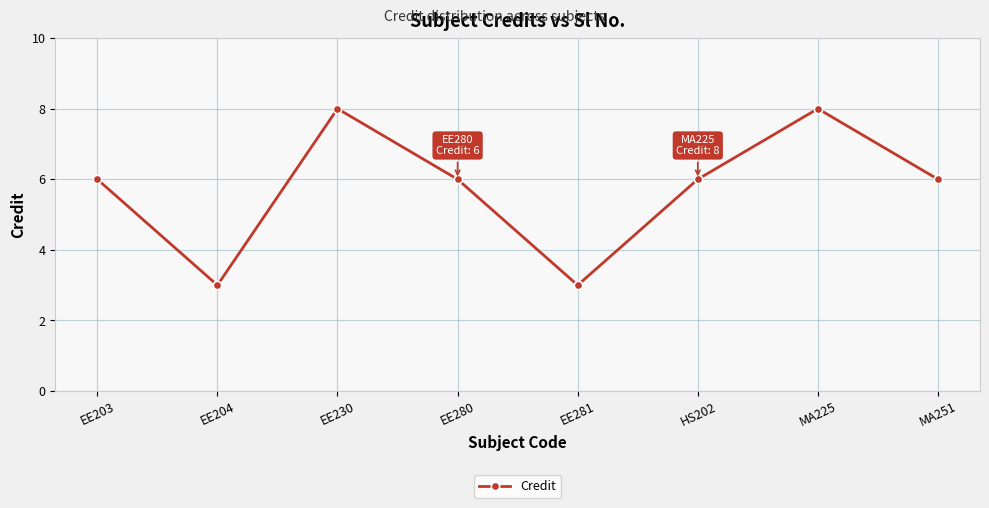

Count the values in the range 6 to 8.

6